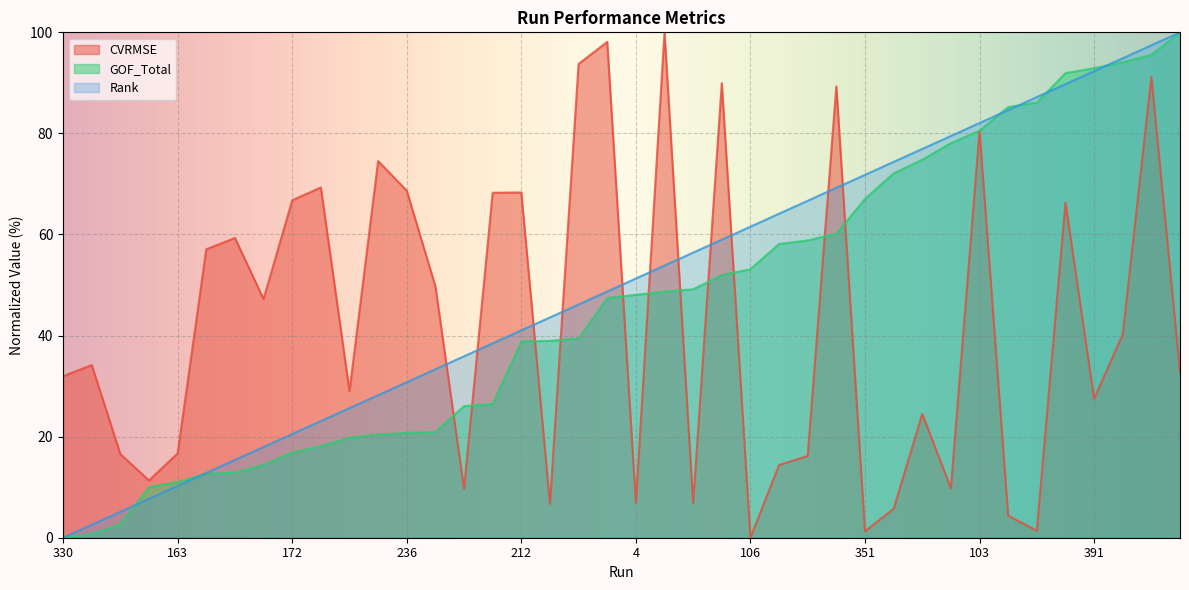

The CVRMSE series shows 24.5 at 371. True or false?

True